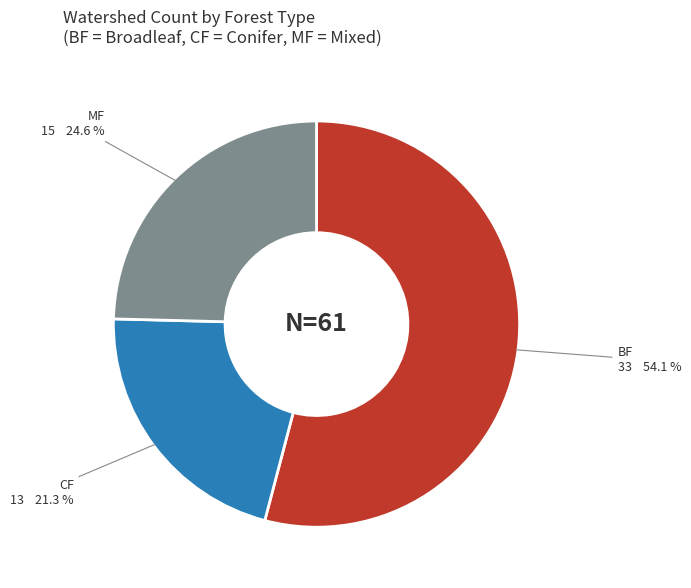

To the nearest percent, what is the difference between the largest and smallest slice percentages?

33%